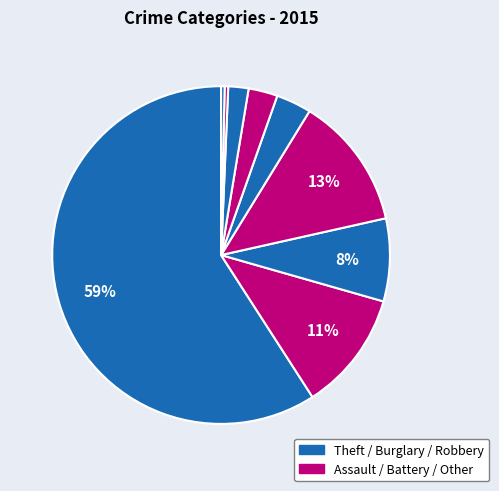

How many segments does this pie chart have?

9